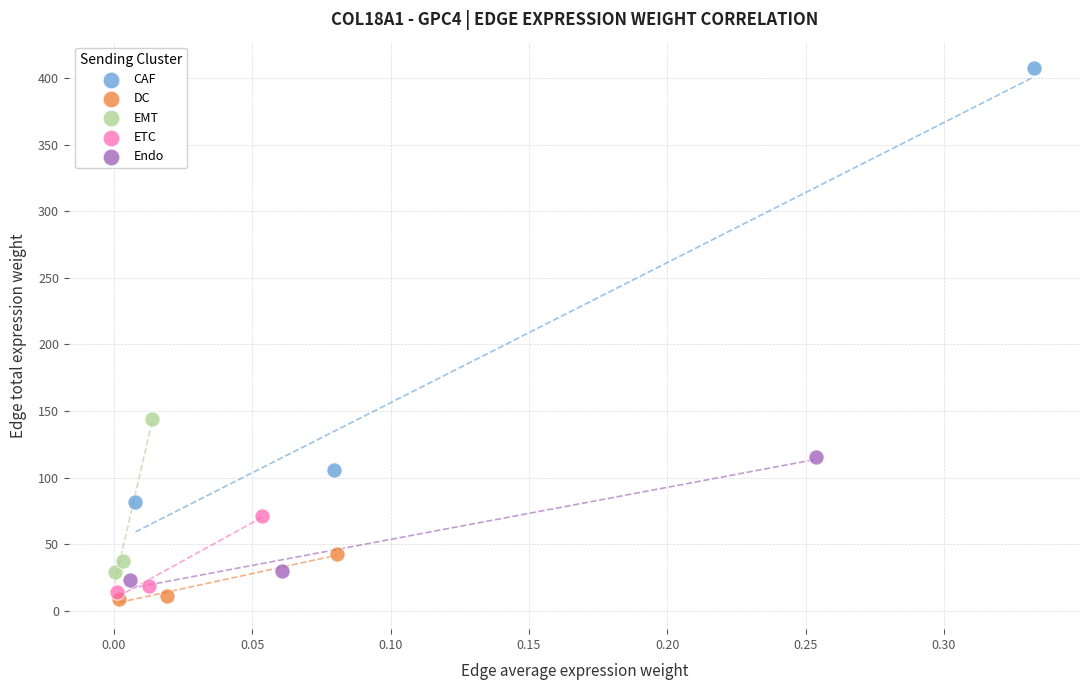

Which series has the largest Y range (max minus min)?

CAF